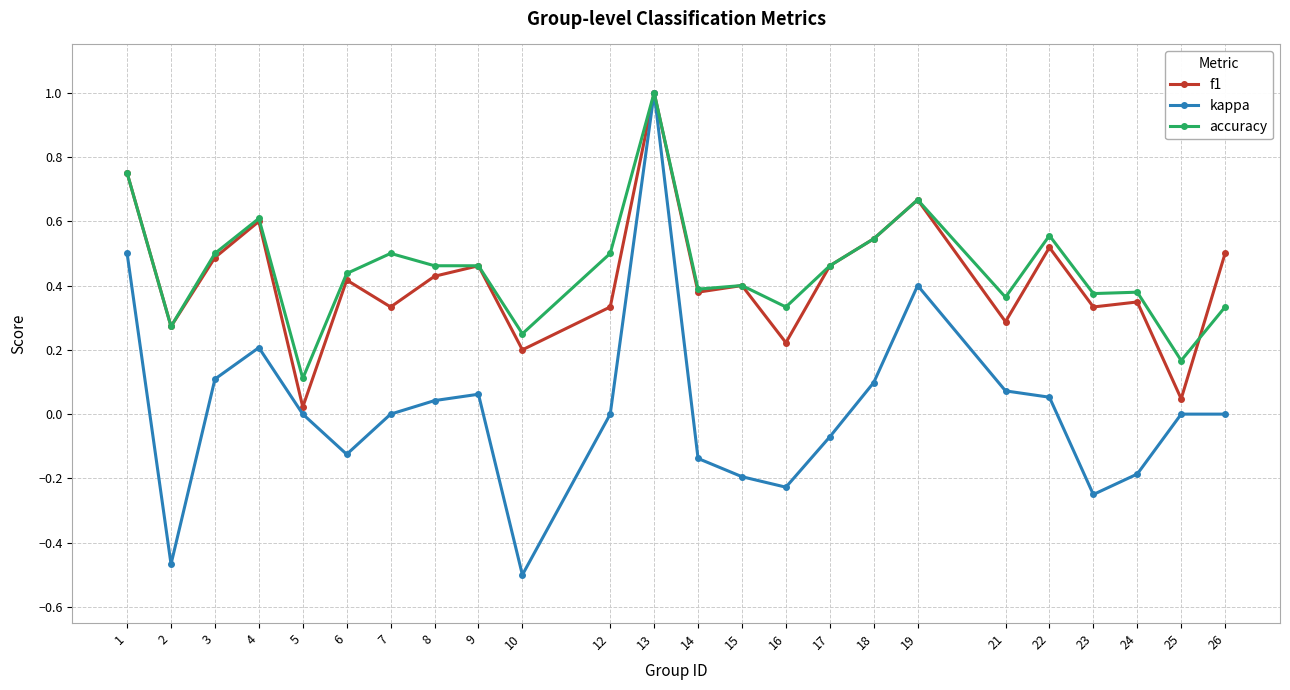

Is it true that f1 equals 0.5 at 7?

False